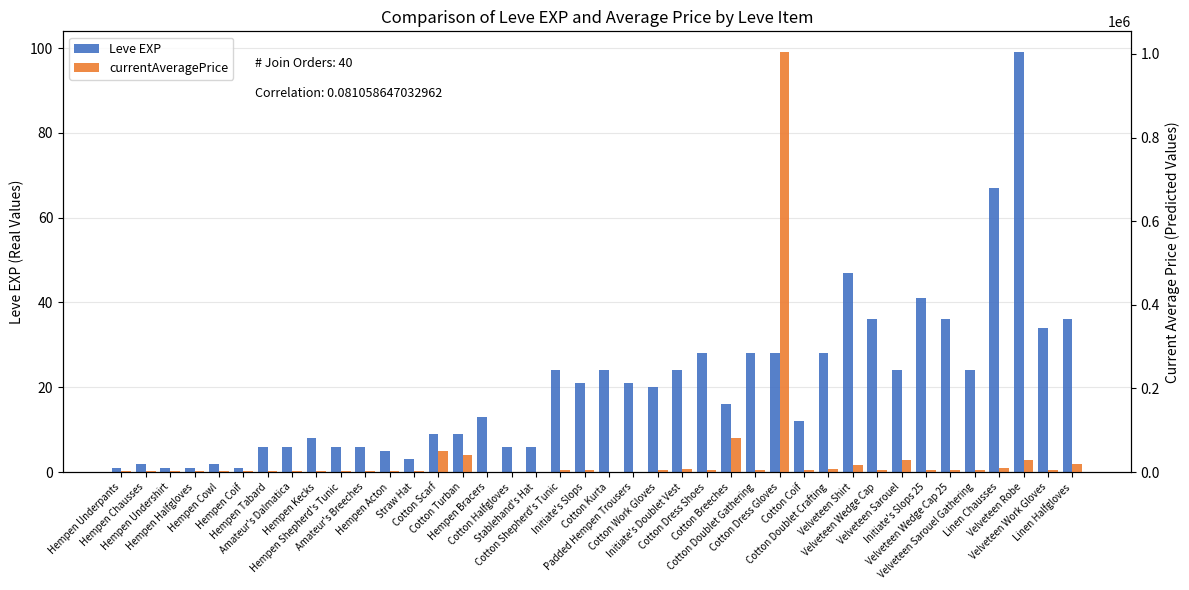

The Leve EXP series shows 8 at Amateur's Dalmatica. True or false?

False